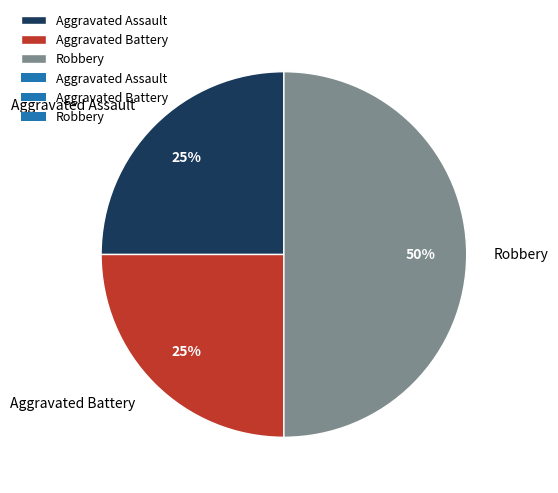

The Aggravated Battery slice represents 12% of the pie. True or false?

False